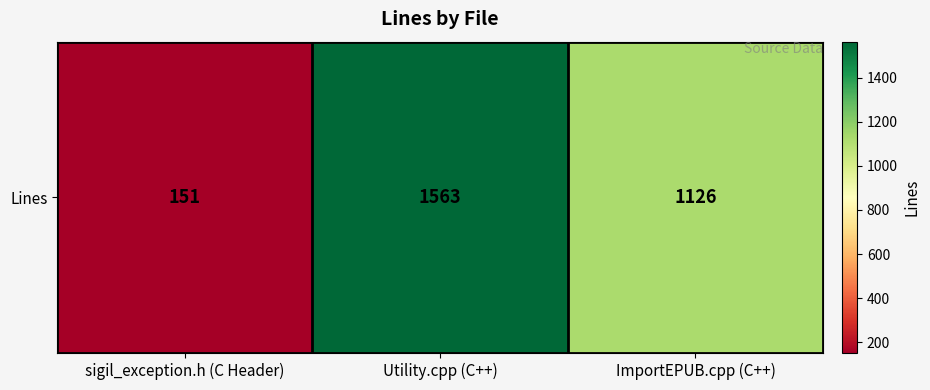

Which category has the lowest value across all series?

sigil_exception.h (C Header)